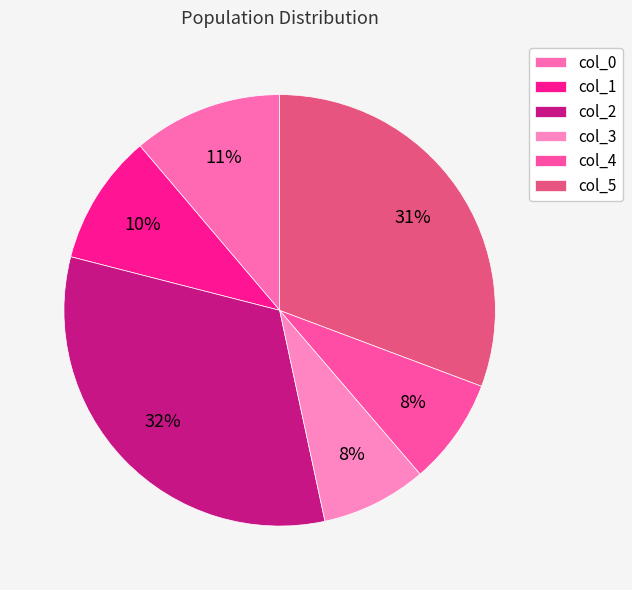

To the nearest percent, what is the average slice percentage?

17%